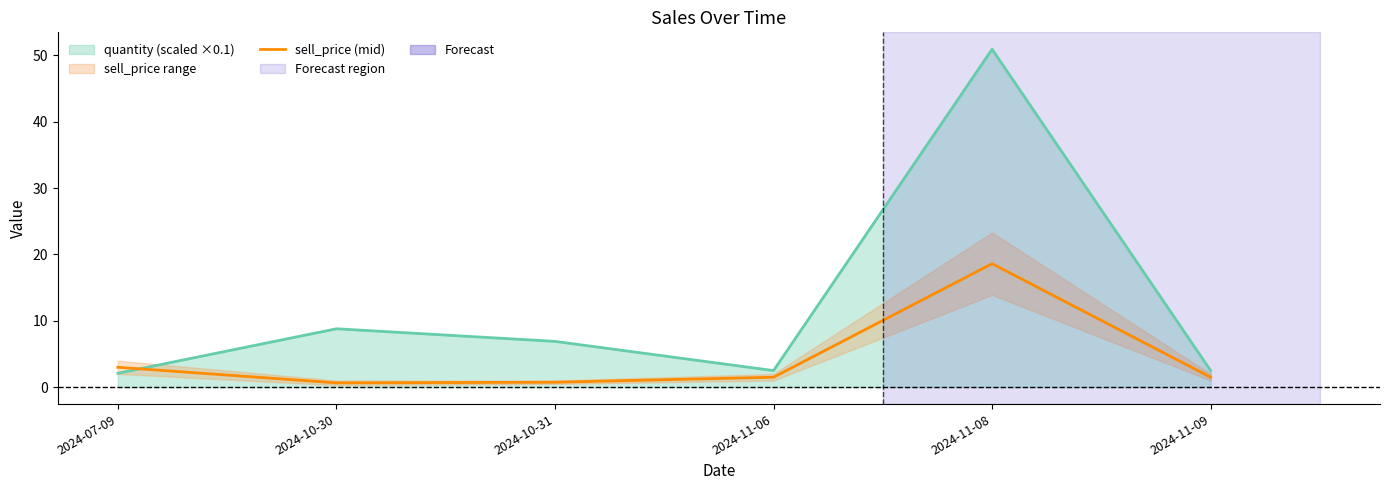

True or false: the data shows 18.6 at 2024-11-08.

True